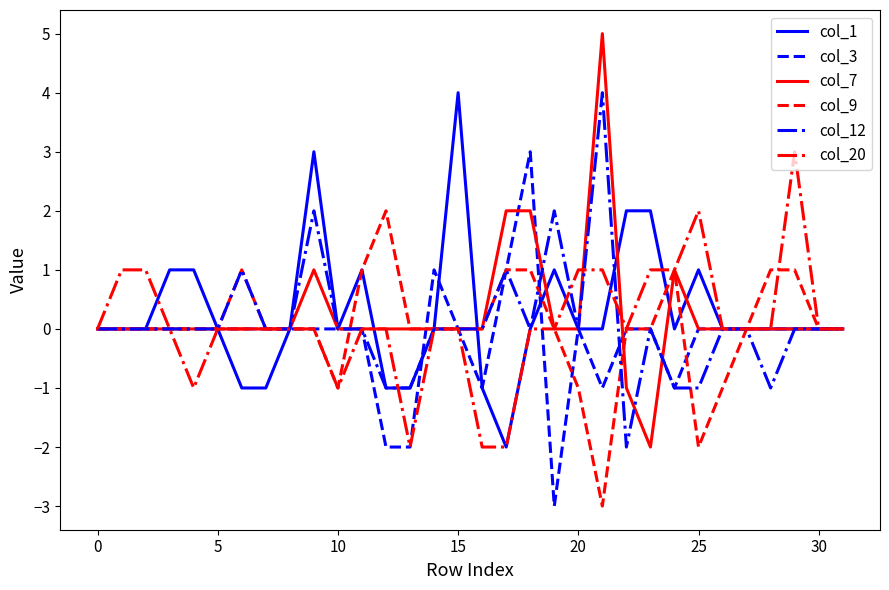

What is the lowest value of the col_3 series?

-3